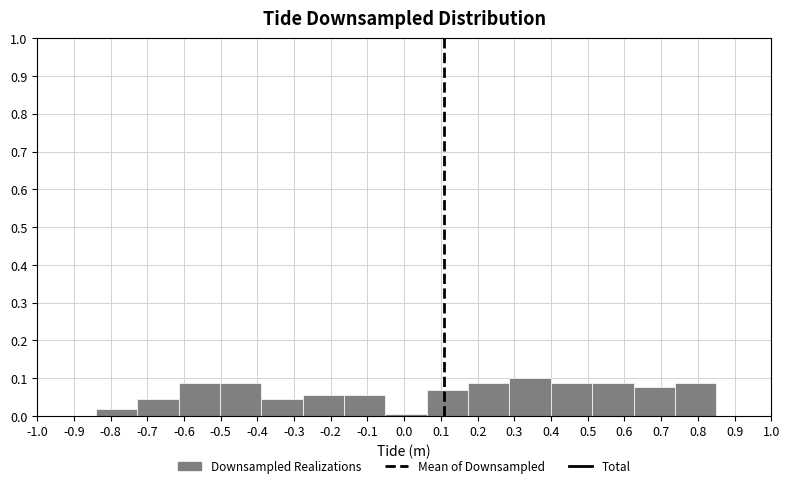

How tall is the bar that spans -0.39 to -0.28 on the x-axis? Neither the bar edges nor the heights are printed on the chart, so give them approximately, as read against the axes.

0.04